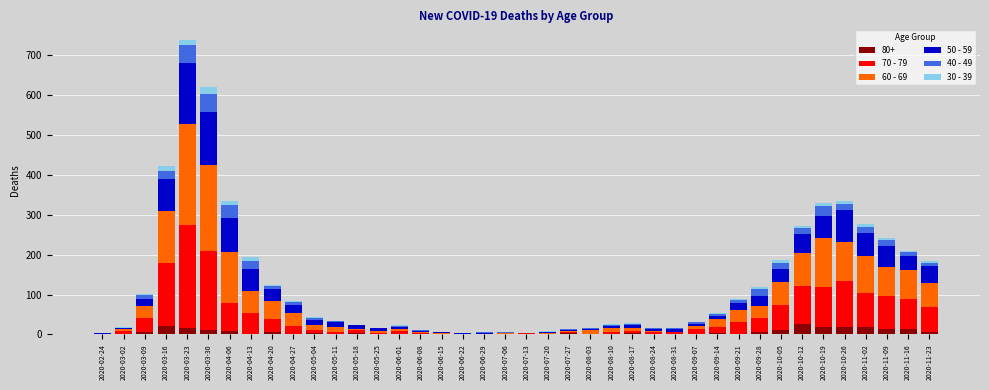

At which category is the sum across all series the highest?

2020-03-23